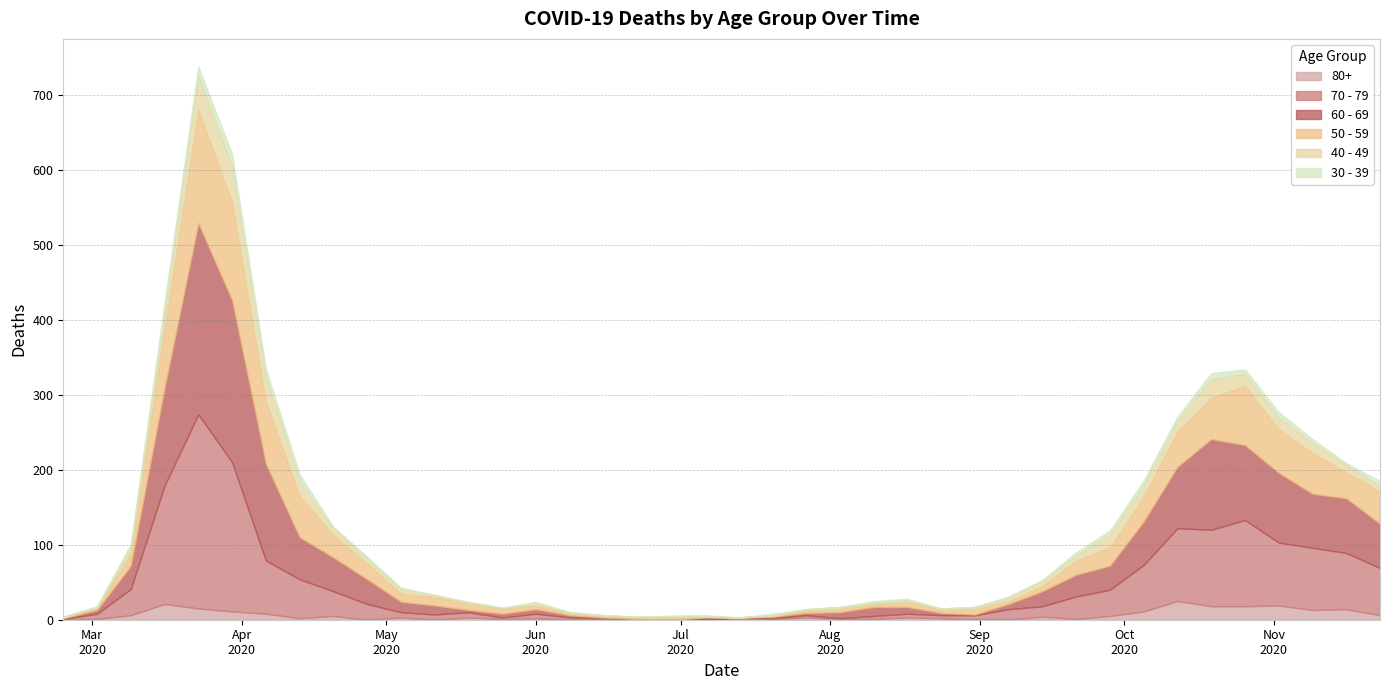

What is the label of the 16th point from the left?

2020-06-08